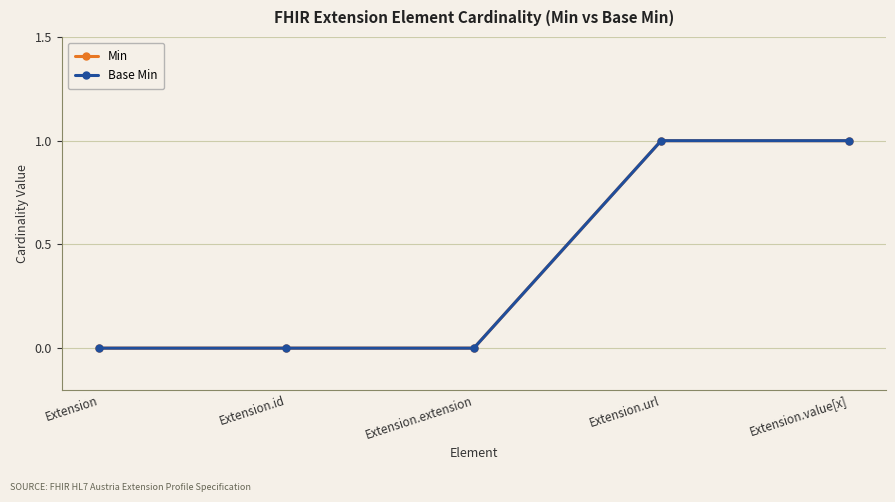

Rank the series by their maximum value, from highest to lowest.

Min, Base Min